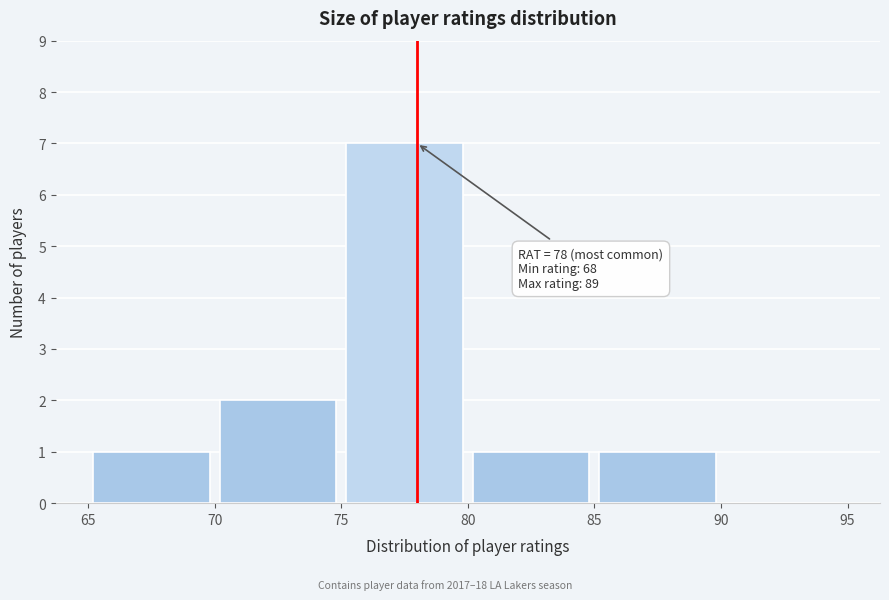

Which range on the x-axis has the tallest bar?

75 to 80